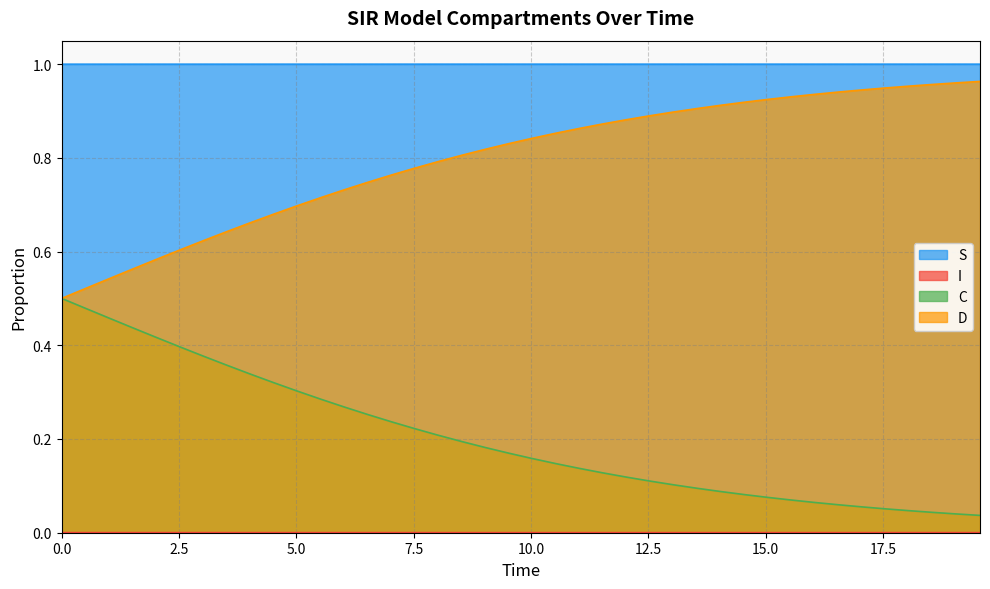

Which series has the largest total across all categories?

S